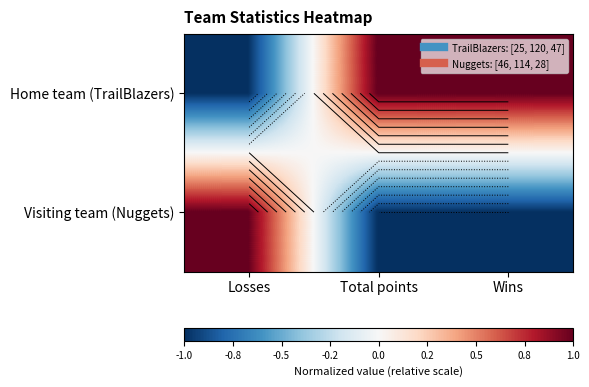

The value of Visiting team (Nuggets) at Total points is 0. True or false?

False